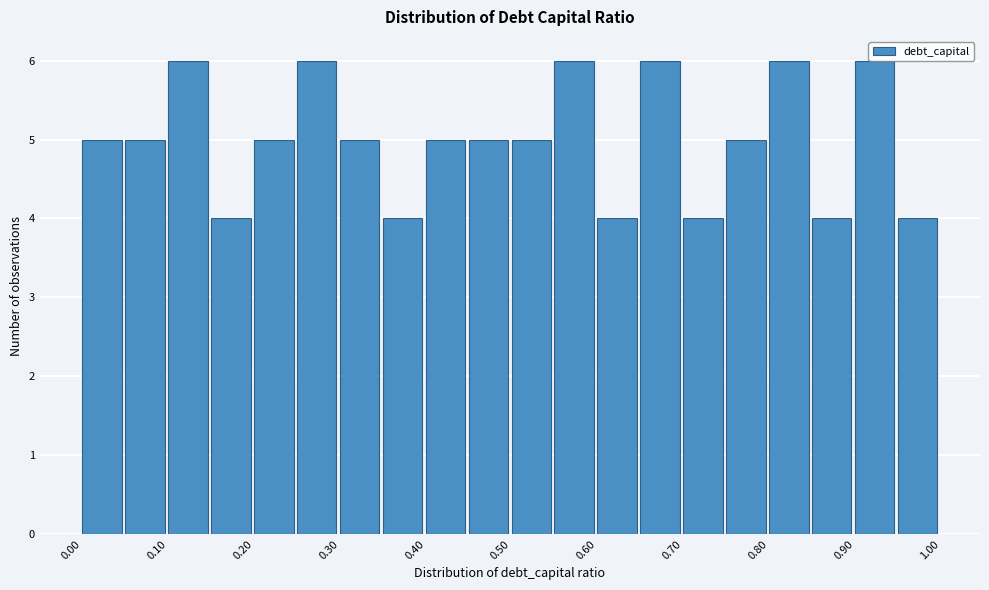

Reading left to right, list every bar in this chart as the range it spans on the x-axis followed by its height. The values are not printed on the chart, so give them approximately, as read against the axis.

0.00 to 0.05: 5
0.05 to 0.10: 5
0.10 to 0.15: 6
0.15 to 0.20: 4
0.20 to 0.25: 5
0.25 to 0.30: 6
0.30 to 0.35: 5
0.35 to 0.40: 4
0.40 to 0.45: 5
0.45 to 0.50: 5
0.50 to 0.55: 5
0.55 to 0.60: 6
0.60 to 0.65: 4
0.65 to 0.70: 6
0.70 to 0.75: 4
0.75 to 0.80: 5
0.80 to 0.85: 6
0.85 to 0.90: 4
0.90 to 0.95: 6
0.95 to 1.00: 4